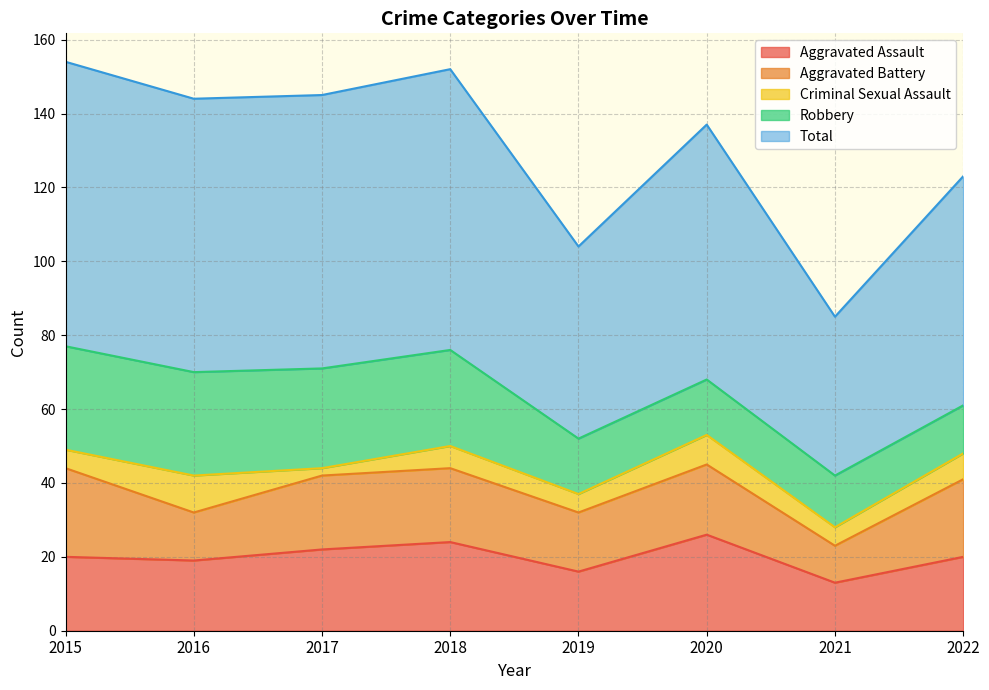

Rank the series by their maximum value, from highest to lowest.

Total, Robbery, Aggravated Assault, Aggravated Battery, Criminal Sexual Assault